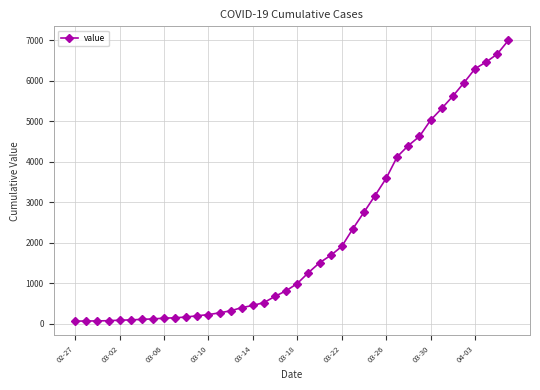

What is the greatest value displayed?

6995